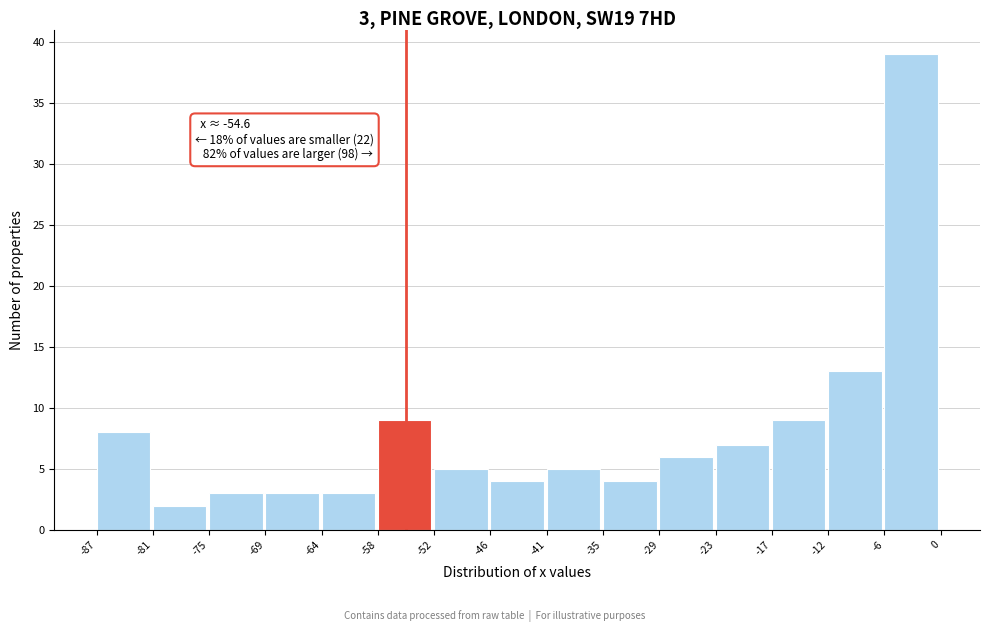

Which range on the x-axis has the tallest bar?

-6 to 0